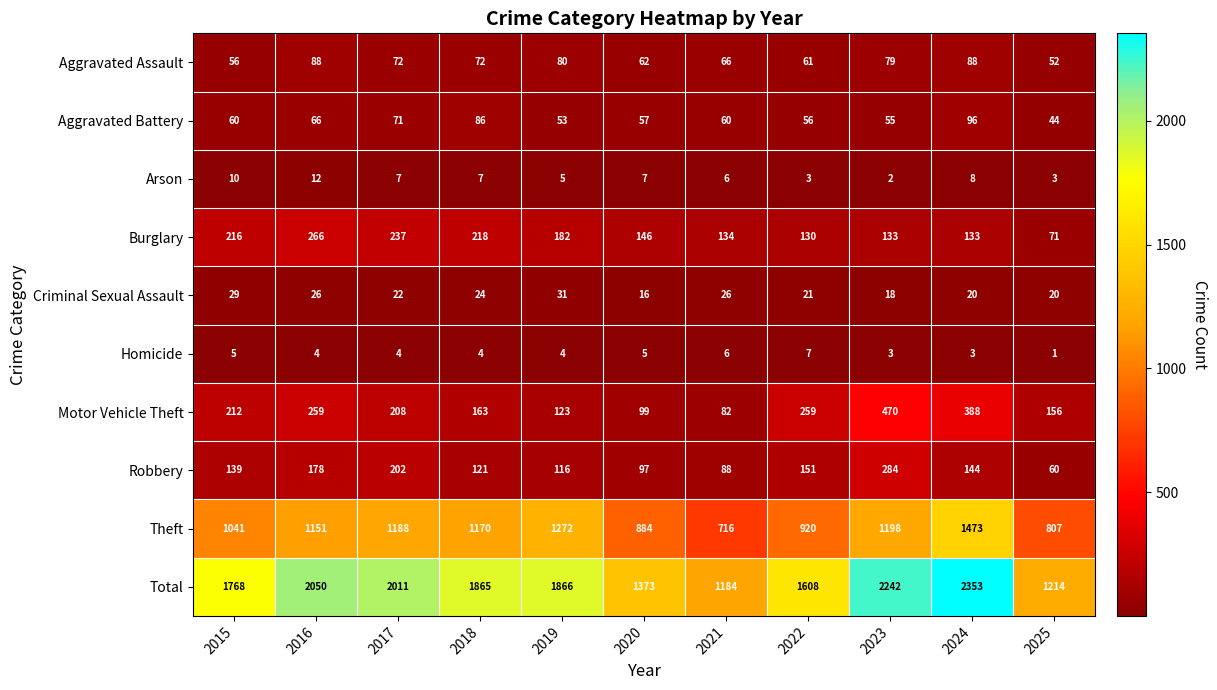

What is the sum of all Theft values?

11820